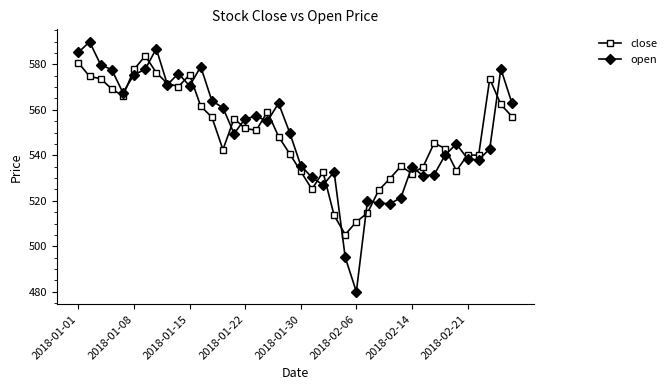

True or false: close has more than 1 interior local peaks.

True